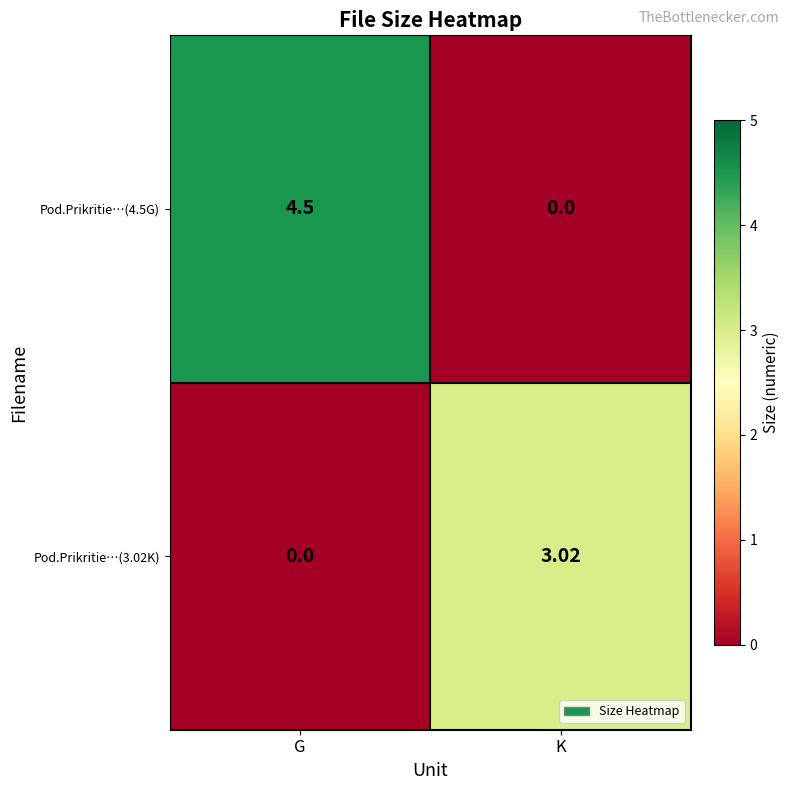

Which series changed the most between G and K?

Pod.Prikritie…(4.5G)